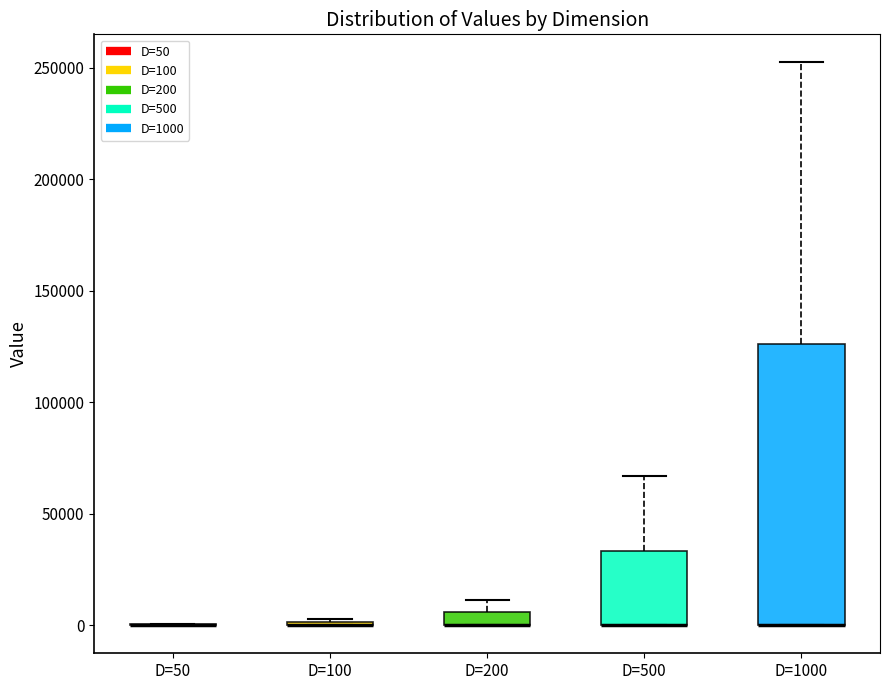

Where does the upper whisker of the box for D=500 end on the y-axis? The values are not printed on the chart, so give them approximately, as read against the axis.

65000